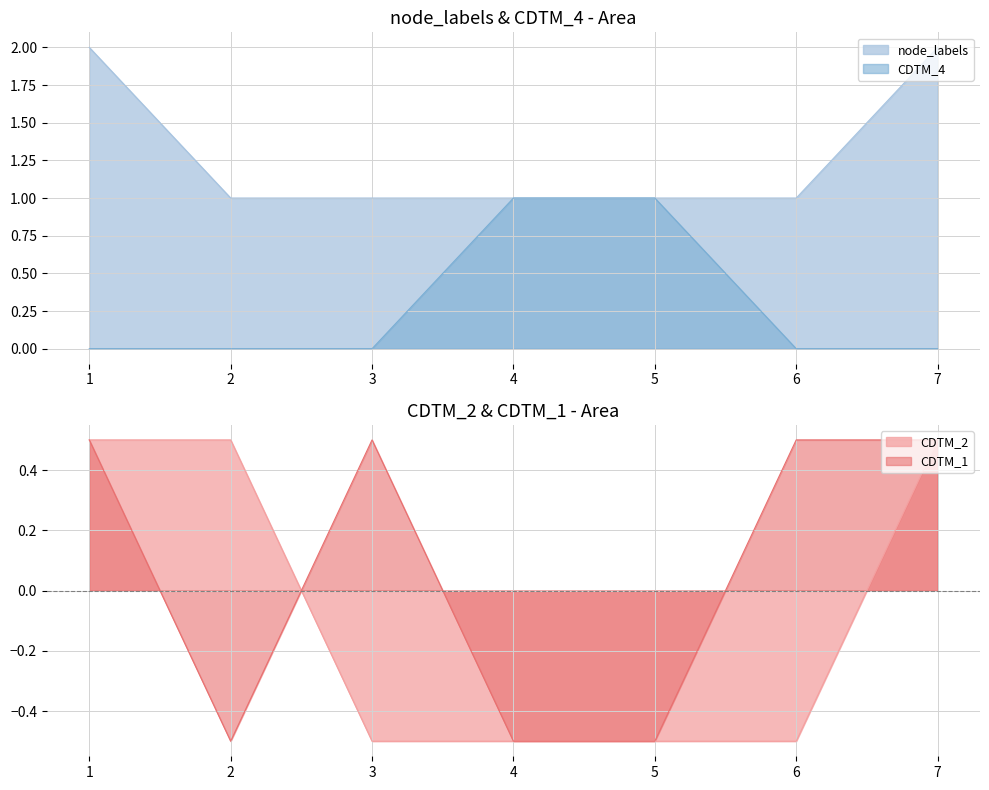

Which label corresponds to the largest value in the chart?

1